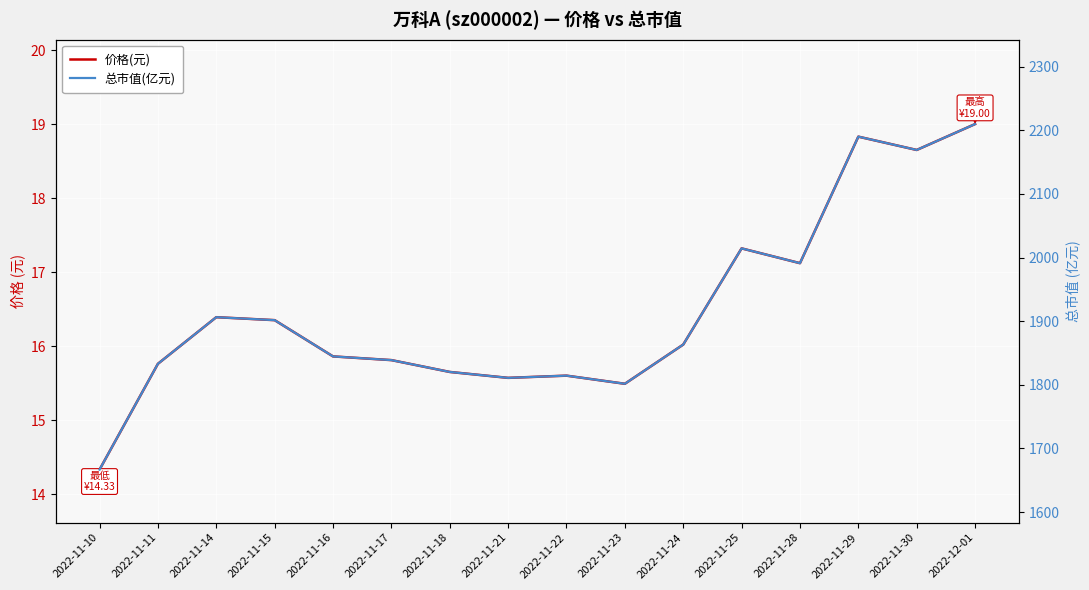

At which category is the sum across all series the highest?

2022-12-01